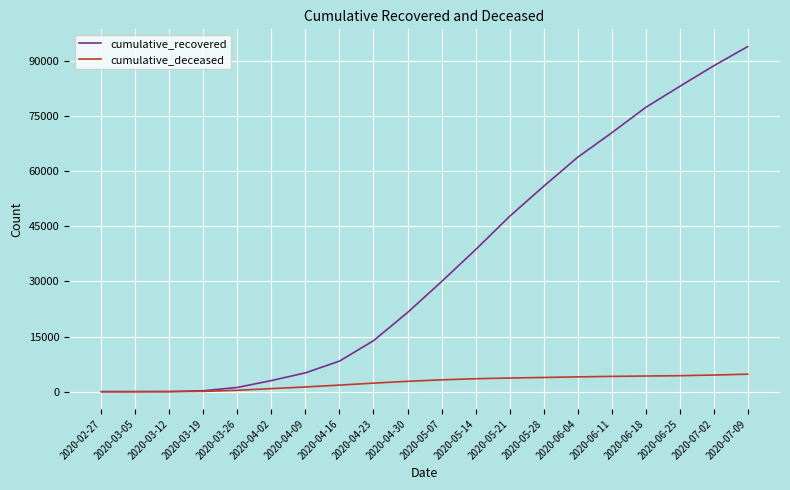

What is the maximum value shown in the chart?

93943